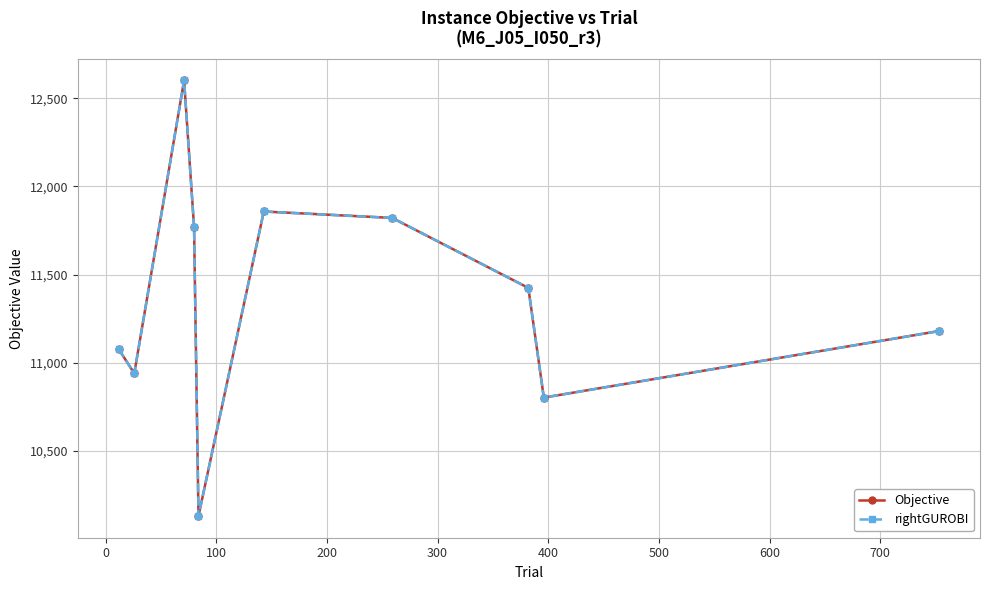

Reading left to right, what are all the values shown in this chart?

Objective: 11077.0	10940.5	12600.6	11771.0	10132.5	11858.1	11821.7	11425.1	10803.4	11180.4
rightGUROBI: 11077.0	10940.5	12600.6	11771.0	10132.5	11858.1	11821.7	11425.1	10803.4	11180.4